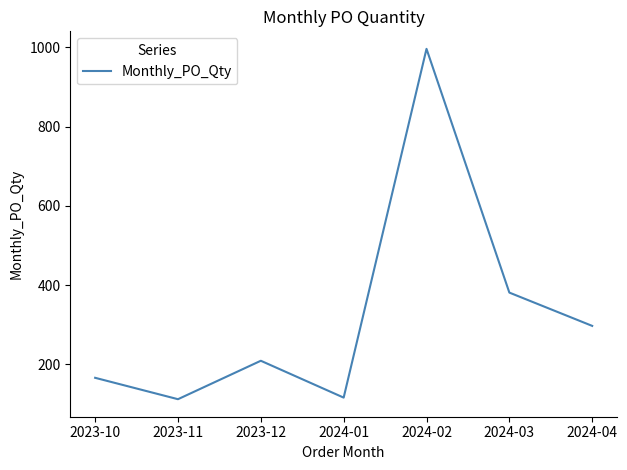

What is the minimum value shown in the chart?

112